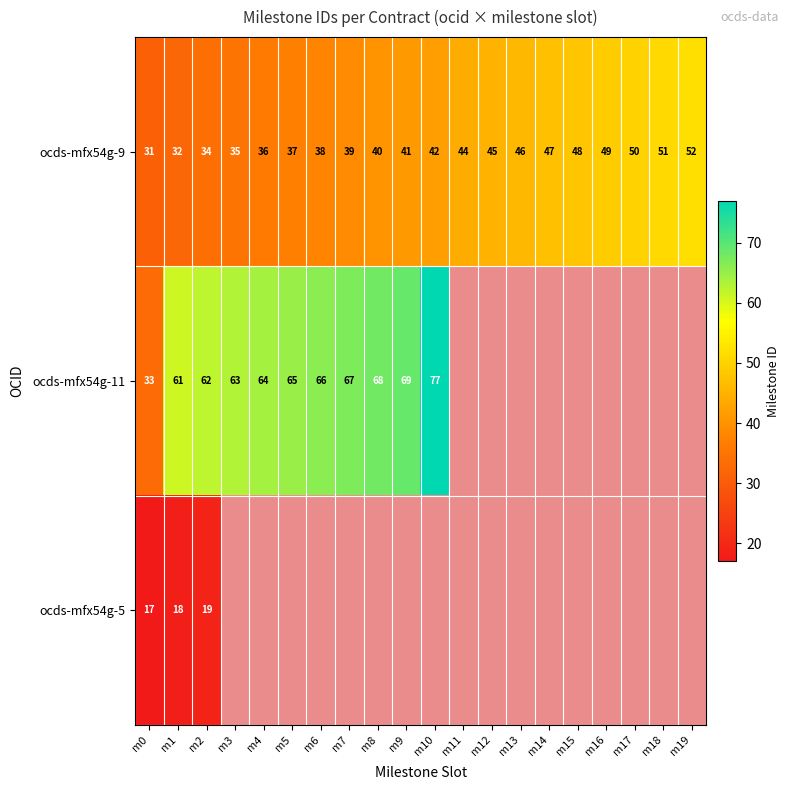

The value of ocds-mfx54g-9 at m1 is 7. True or false?

False